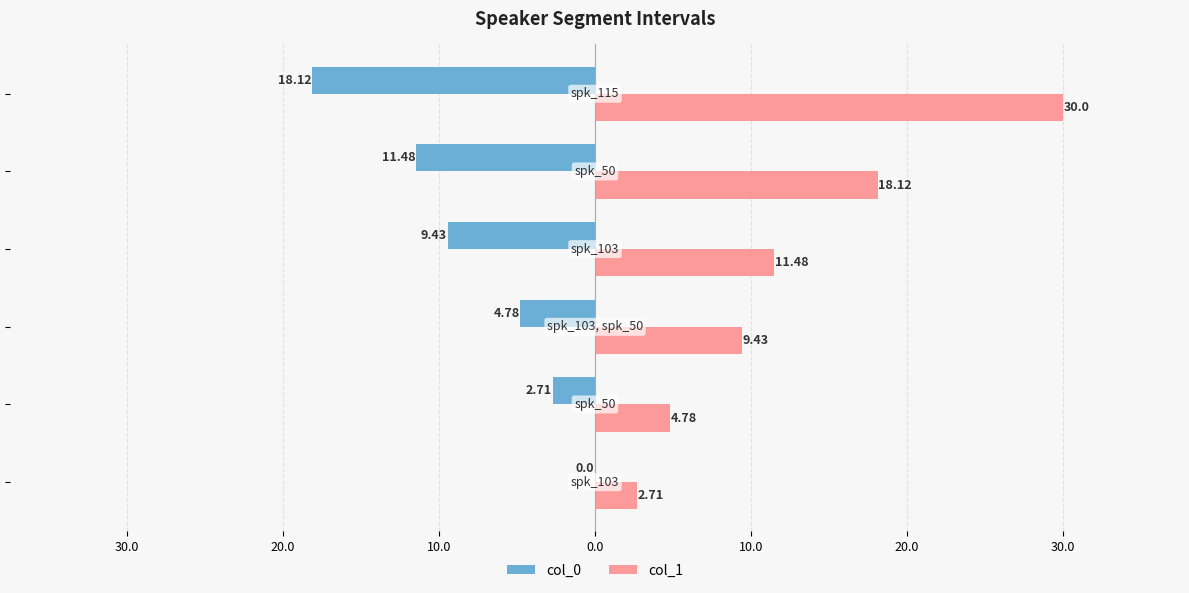

Rank the series by their maximum value, from lowest to highest.

col_0, col_1